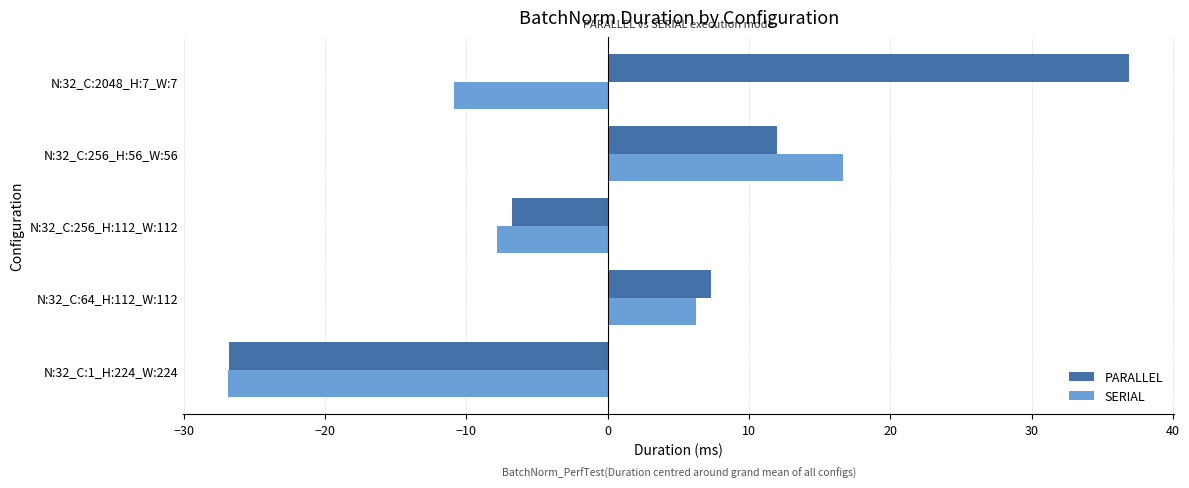

What is the difference between the maximum and minimum values in the SERIAL series?

43.5